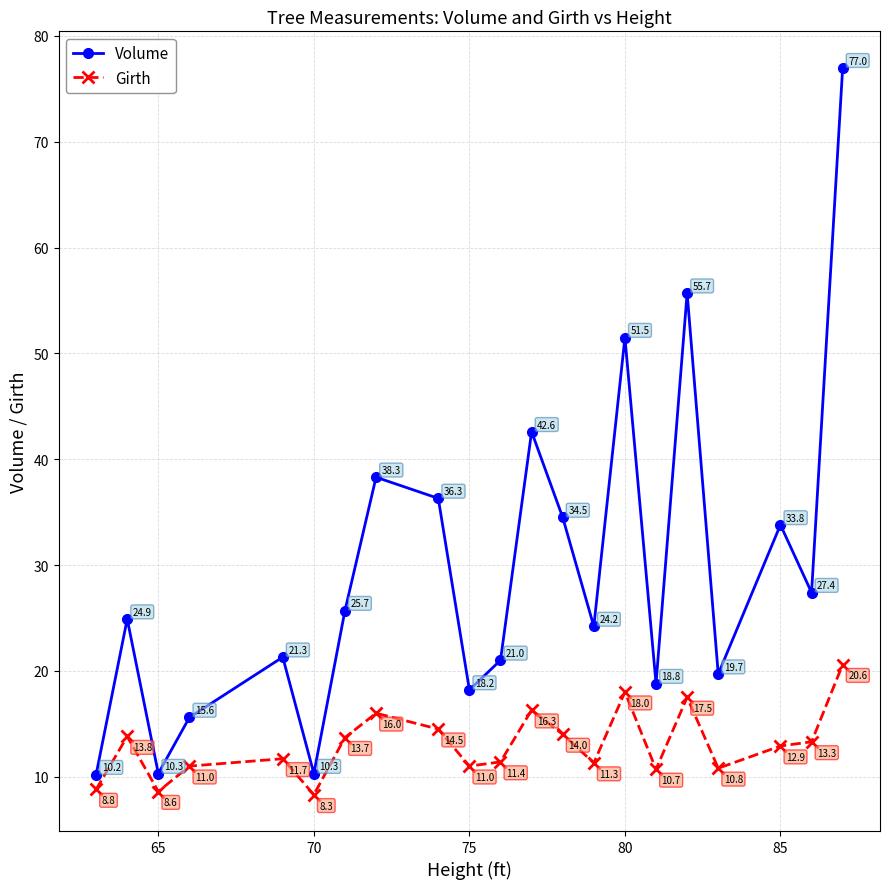

Which series has the widest spread of values?

Volume